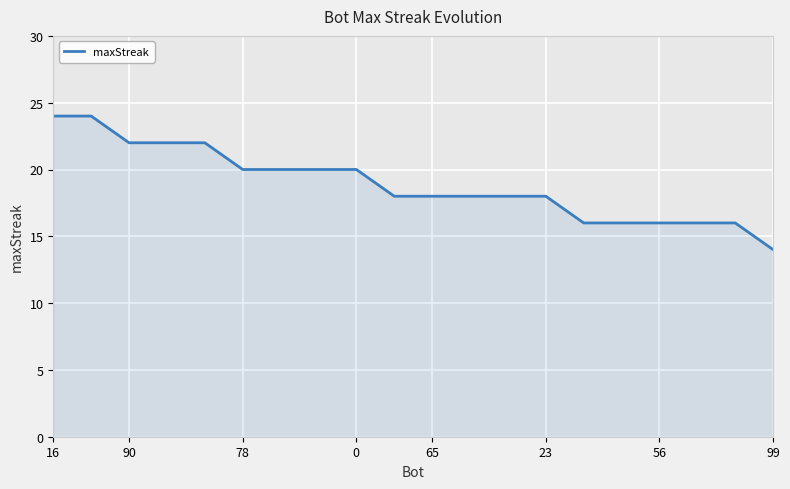

What is the difference between the maximum and minimum values?

10